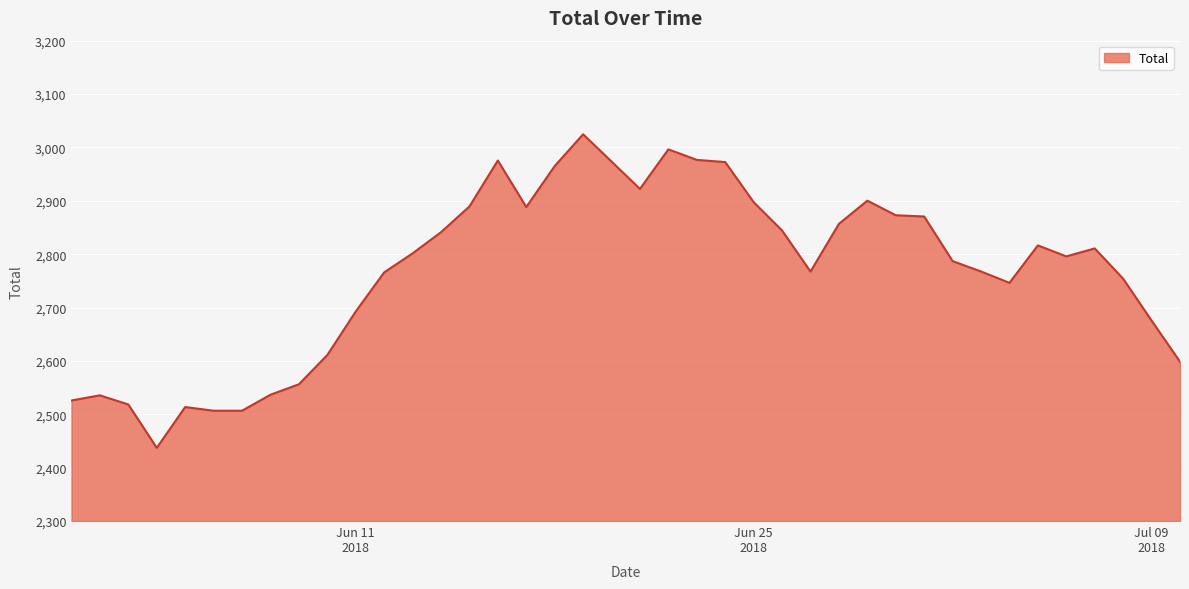

What is the smallest value displayed?

2437.1